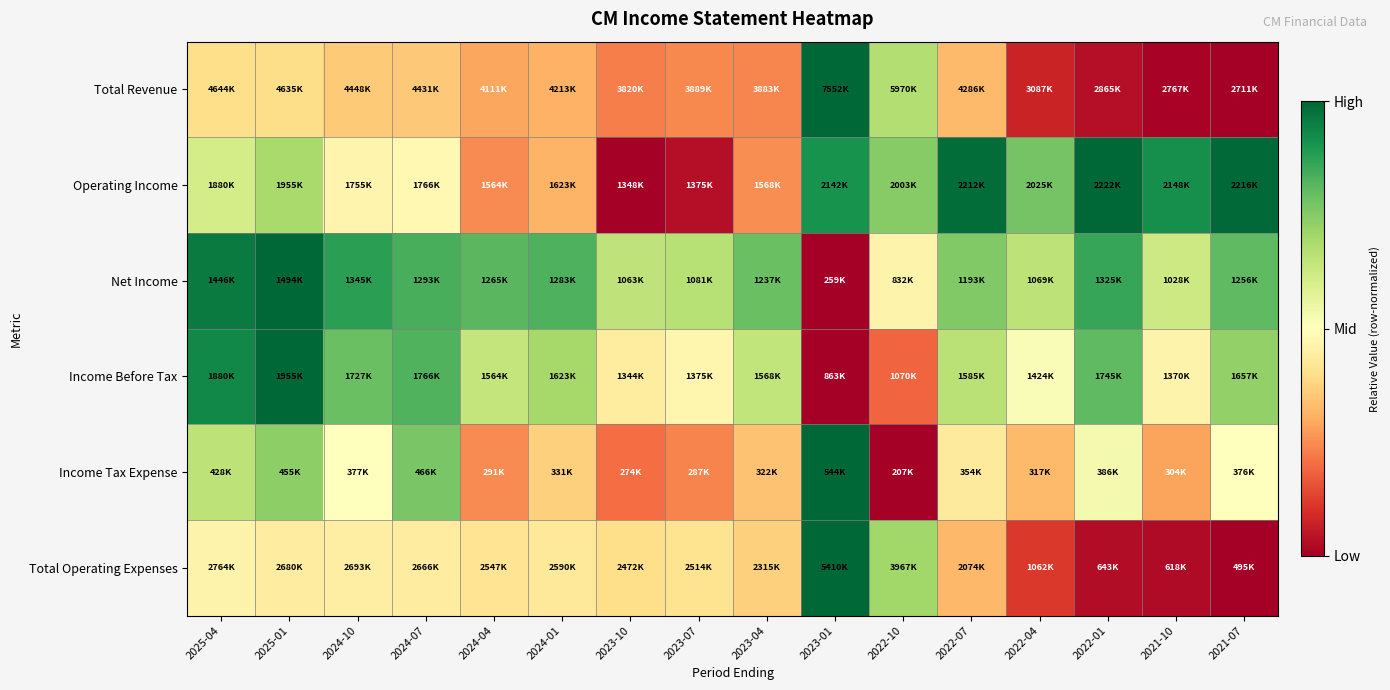

Reading left to right, list all the values displayed in this chart.

Total Revenue: 2025-04=0.4	2025-01=0.4	2024-10=0.4	2024-07=0.4	2024-04=0.3	2024-01=0.3	2023-10=0.2	2023-07=0.2	2023-04=0.2	2023-01=1.0	2022-10=0.7	2022-07=0.3	2022-04=0.1	2022-01=0.0	2021-10=0.0	2021-07=0.0
Operating Income: 2025-04=0.6	2025-01=0.7	2024-10=0.5	2024-07=0.5	2024-04=0.2	2024-01=0.3	2023-10=0.0	2023-07=0.0	2023-04=0.3	2023-01=0.9	2022-10=0.7	2022-07=1.0	2022-04=0.8	2022-01=1.0	2021-10=0.9	2021-07=1.0
Net Income: 2025-04=1.0	2025-01=1.0	2024-10=0.9	2024-07=0.8	2024-04=0.8	2024-01=0.8	2023-10=0.7	2023-07=0.7	2023-04=0.8	2023-01=0.0	2022-10=0.5	2022-07=0.8	2022-04=0.7	2022-01=0.9	2021-10=0.6	2021-07=0.8
Income Before Tax: 2025-04=0.9	2025-01=1.0	2024-10=0.8	2024-07=0.8	2024-04=0.6	2024-01=0.7	2023-10=0.4	2023-07=0.5	2023-04=0.6	2023-01=0.0	2022-10=0.2	2022-07=0.7	2022-04=0.5	2022-01=0.8	2021-10=0.5	2021-07=0.7
Income Tax Expense: 2025-04=0.7	2025-01=0.7	2024-10=0.5	2024-07=0.8	2024-04=0.2	2024-01=0.4	2023-10=0.2	2023-07=0.2	2023-04=0.3	2023-01=1.0	2022-10=0.0	2022-07=0.4	2022-04=0.3	2022-01=0.5	2021-10=0.3	2021-07=0.5
Total Operating Expenses: 2025-04=0.5	2025-01=0.4	2024-10=0.4	2024-07=0.4	2024-04=0.4	2024-01=0.4	2023-10=0.4	2023-07=0.4	2023-04=0.4	2023-01=1.0	2022-10=0.7	2022-07=0.3	2022-04=0.1	2022-01=0.0	2021-10=0.0	2021-07=0.0